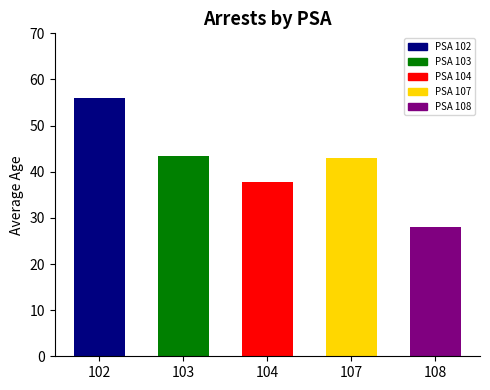

Are the bars grouped side by side (vs. stacked)?

No